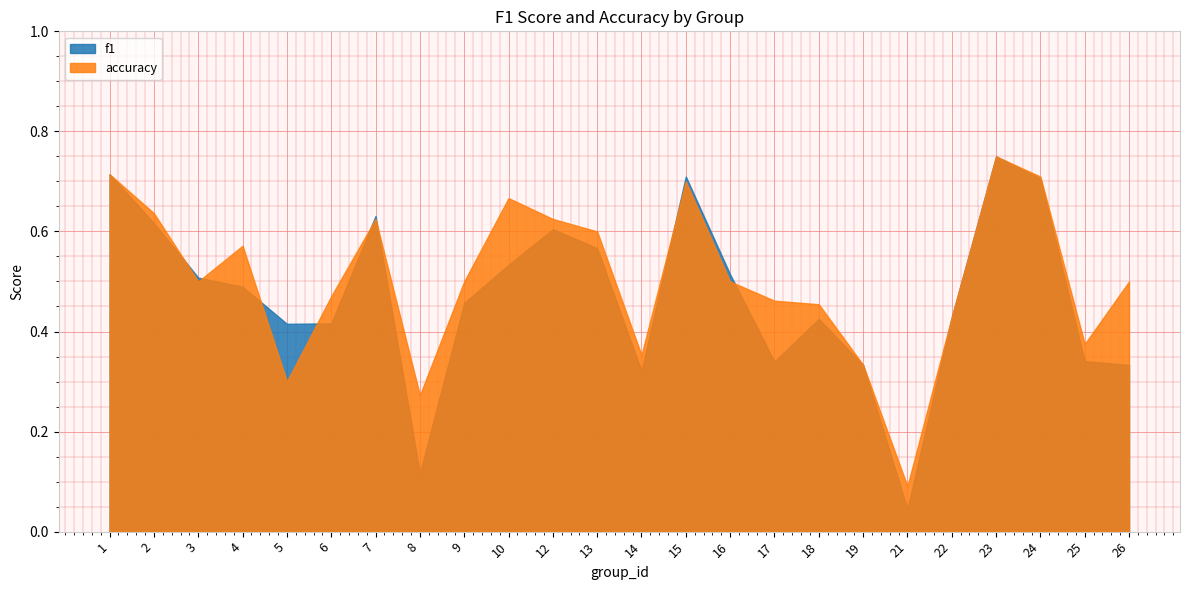

How many times do accuracy and f1 cross each other?

8